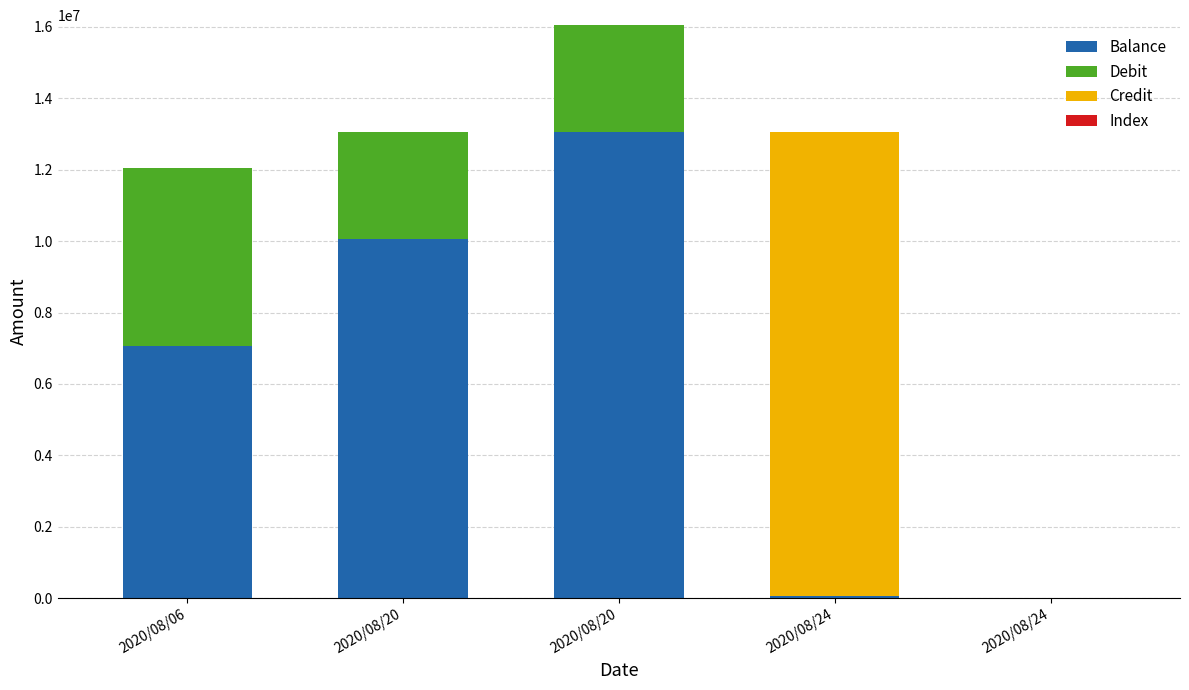

How many data points does each series have?

5